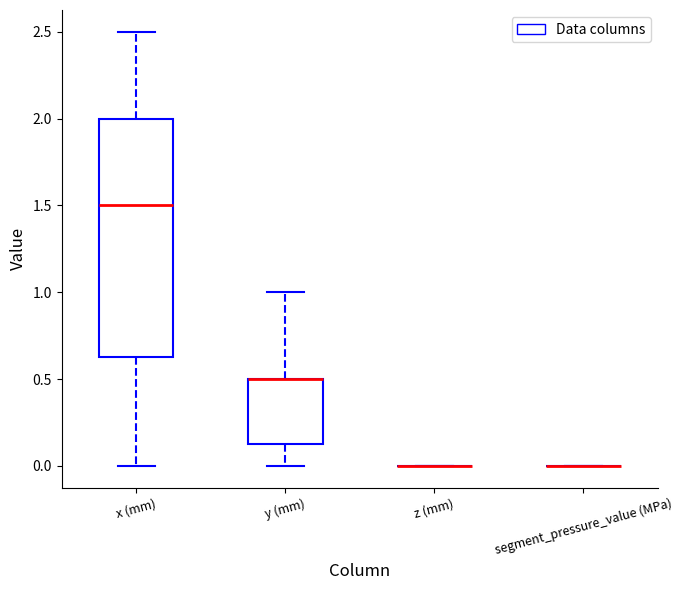

Reading left to right, transcribe this box plot: for each box, give where its median line is, the range the box spans, and where its two whiskers end, as read against the y-axis. The values are not printed on the chart, so give them approximately, as read against the axis.

x (mm): median 1.50, box 0.65 to 2.00, whiskers 0.00 to 2.50
y (mm): median 0.50 (drawn on the box's upper edge), box 0.15 to 0.50, whiskers 0.00 to 1.00
z (mm): box collapsed to a line at 0.00, whiskers 0.00 to 0.00
segment_pressure_value (MPa): box collapsed to a line at 0.00, whiskers 0.00 to 0.00